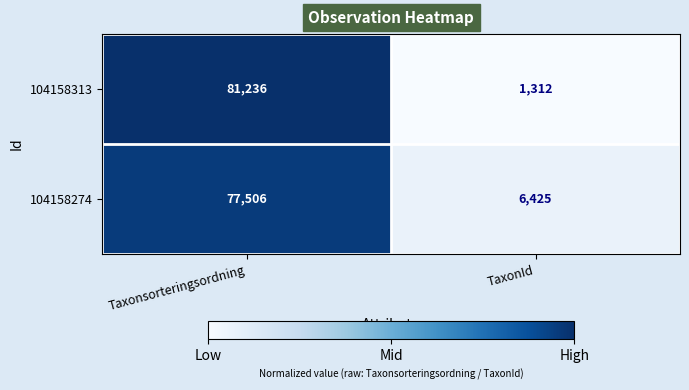

Rank the series by their average value, from highest to lowest.

104158274, 104158313